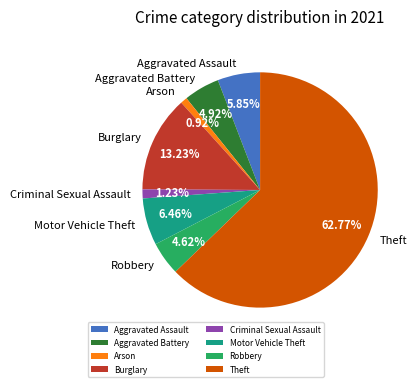

Is there a majority slice in this chart?

Yes